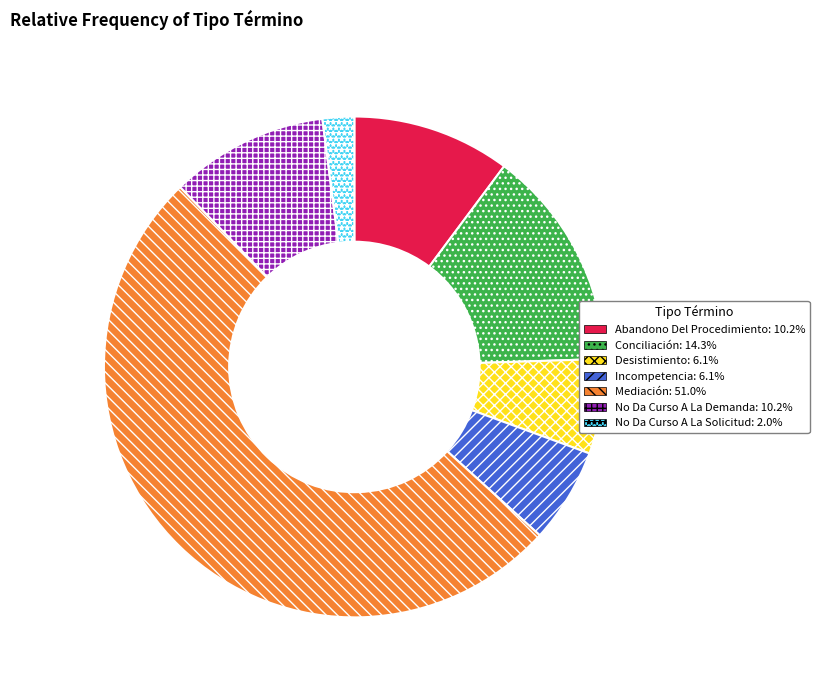

Is it true that Conciliación is 28% of the pie?

False